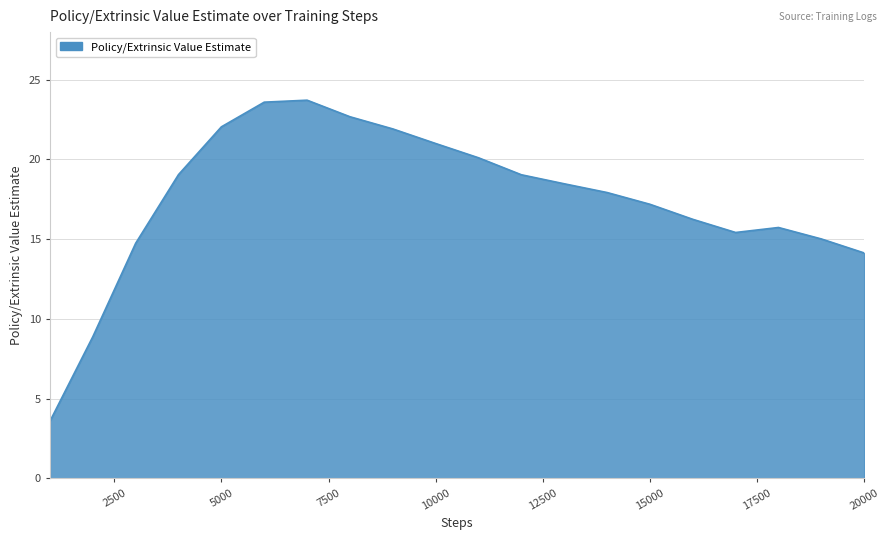

What is the difference between the maximum and minimum values?

20.1